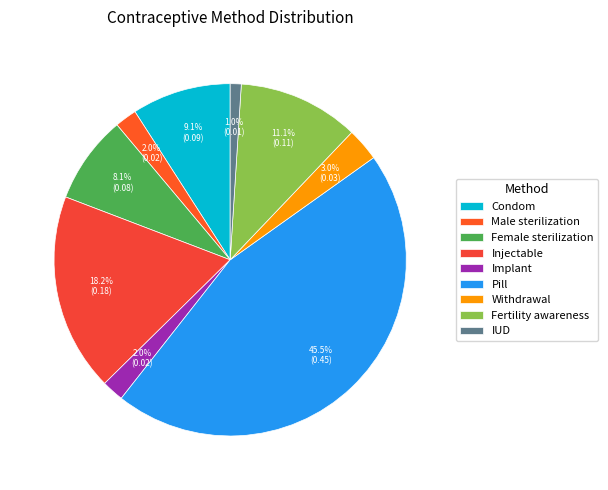

How much of the chart is everything except Fertility awareness?

88.9%